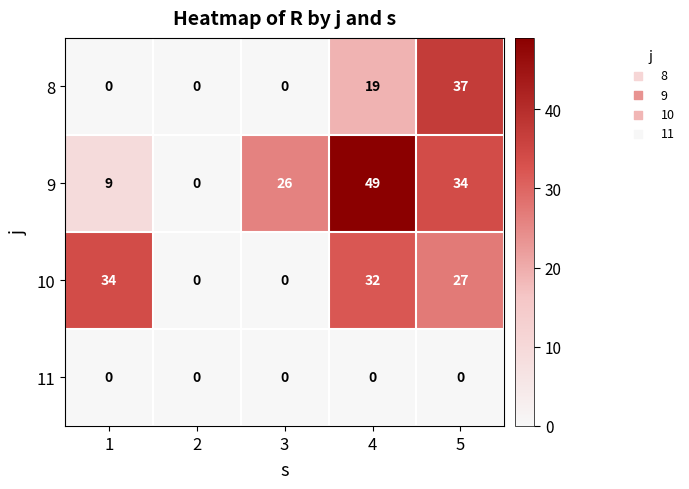

Reading right to left, what are all the values shown in this chart?

8: 37	19	0	0	0
9: 34	49	26	0	9
10: 27	32	0	0	34
11: 0	0	0	0	0